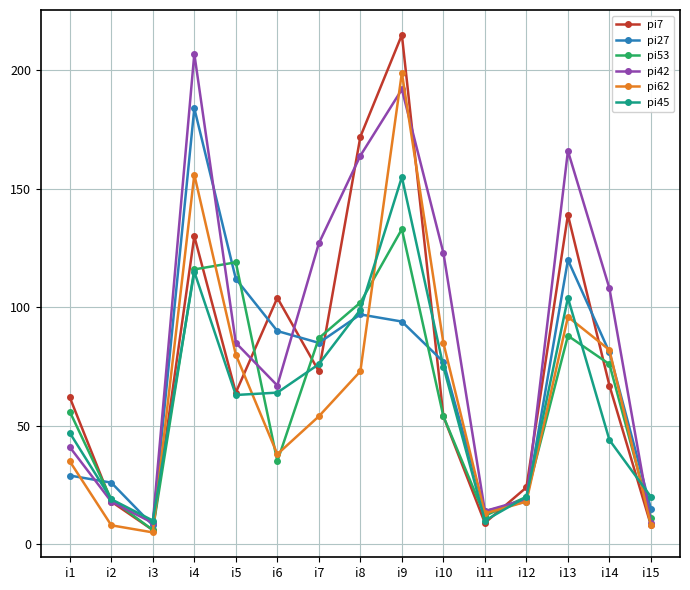

Which series changed the most between i2 and i3?

pi27